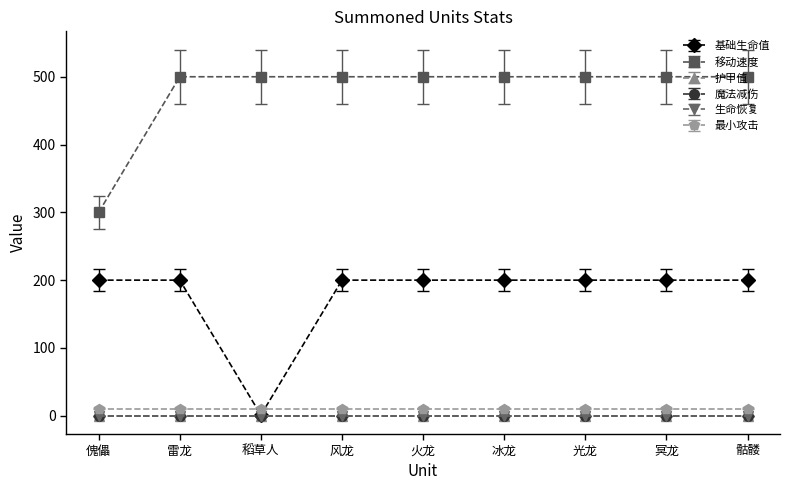

Is this an area chart (filled region under the line)?

No